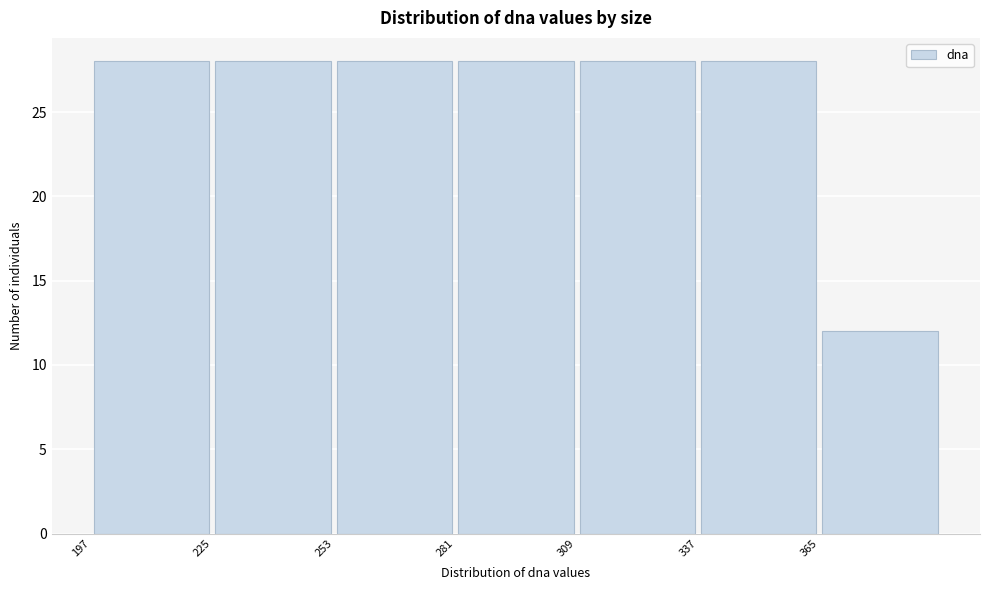

What is the height of the bar covering 281 to 309 on the x-axis? Neither the bar edges nor the heights are printed on the chart, so give them approximately, as read against the axes.

28